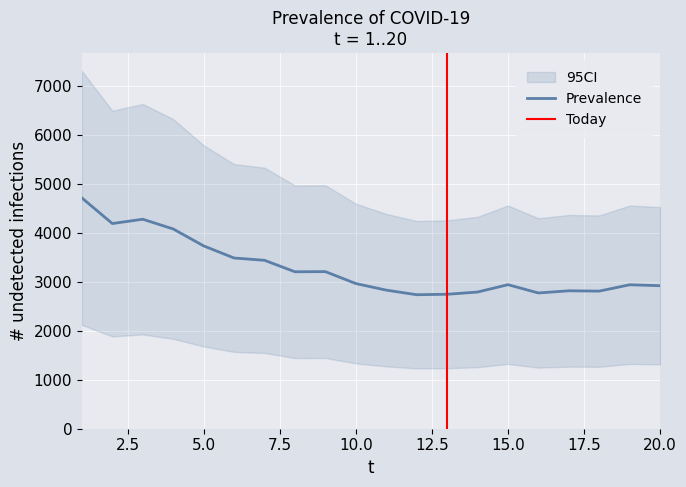

Reading right to left, what are all the values shown in this chart?

20=2918.6	19=2938.1	18=2808.4	17=2815.0	16=2770.6	15=2939.4	14=2789.6	13=2743.9	12=2734.8	11=2828.5	10=2963.1	9=3206.2	8=3203.2	7=3437.2	6=3484.3	5=3731.4	4=4076.9	3=4275.6	2=4187.7	1=4710.0